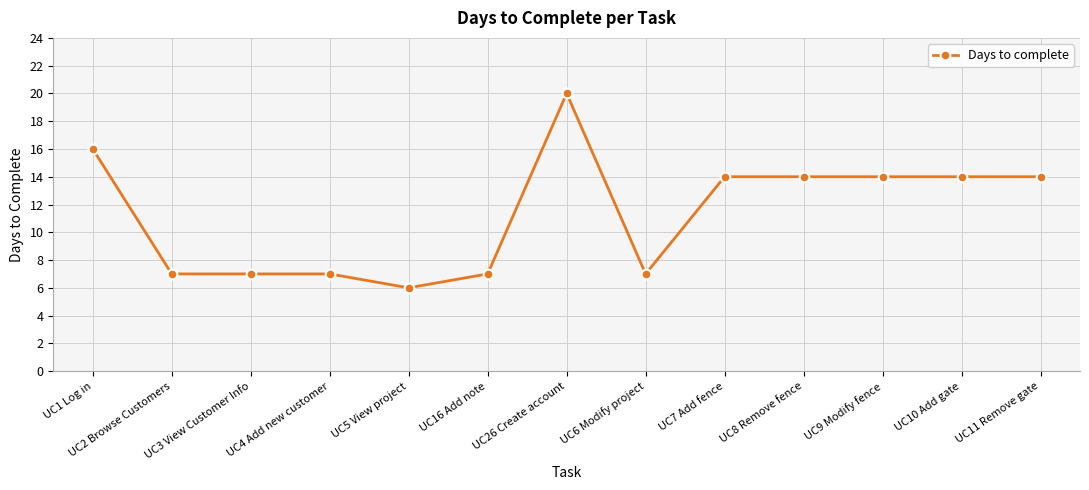

What is the change in value from UC1 Log in to UC6 Modify project?

-9